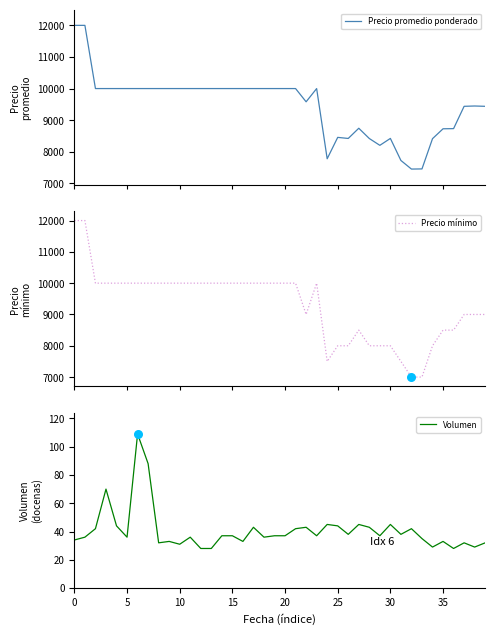

What is the lowest value of the Precio promedio ponderado series?

7452